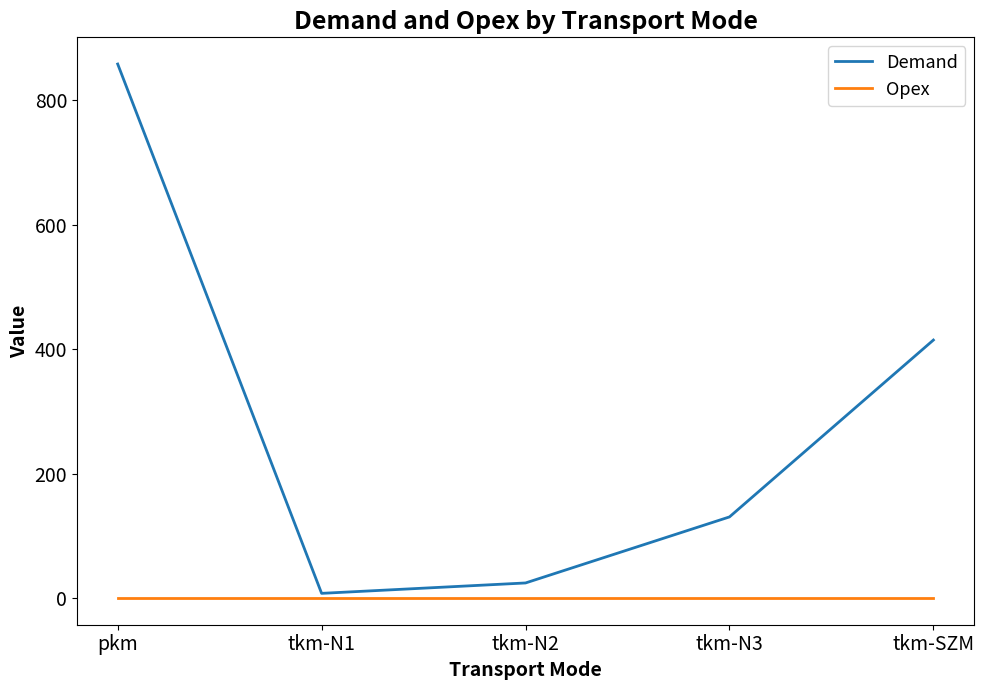

Rank the series by their maximum value, from highest to lowest.

Demand, Opex